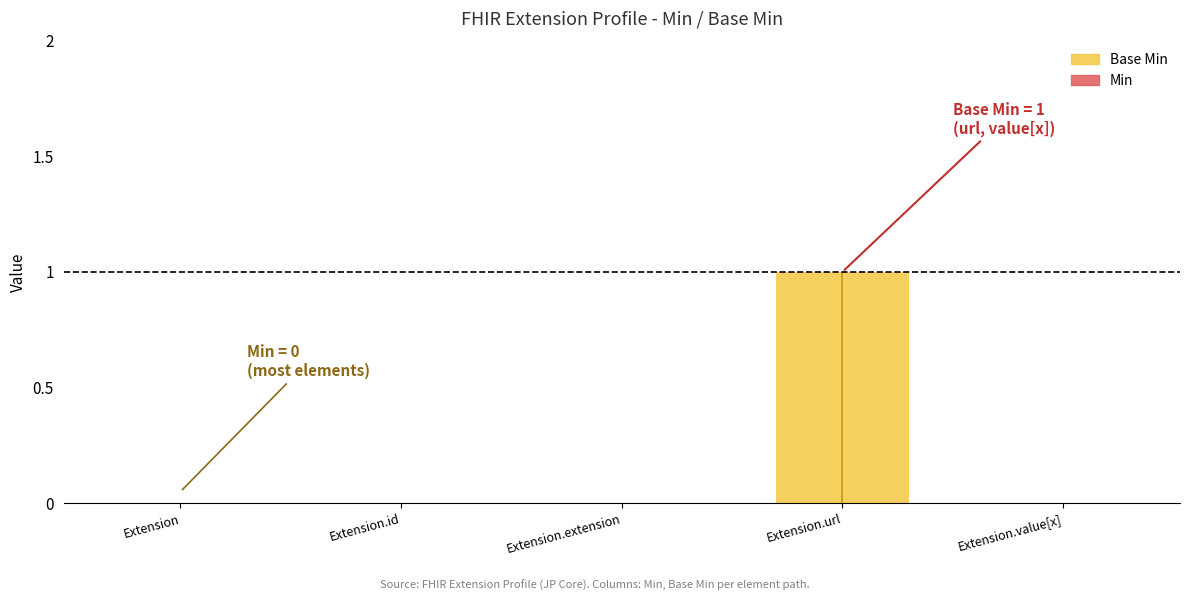

How many groups of bars are there?

5